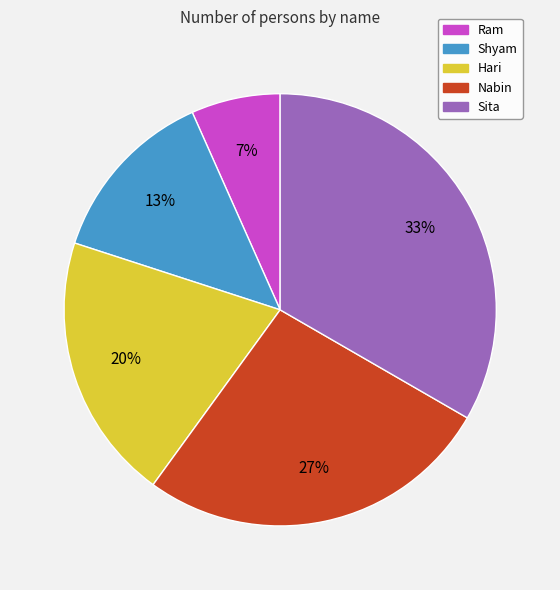

Which category has the biggest portion of the pie?

Sita